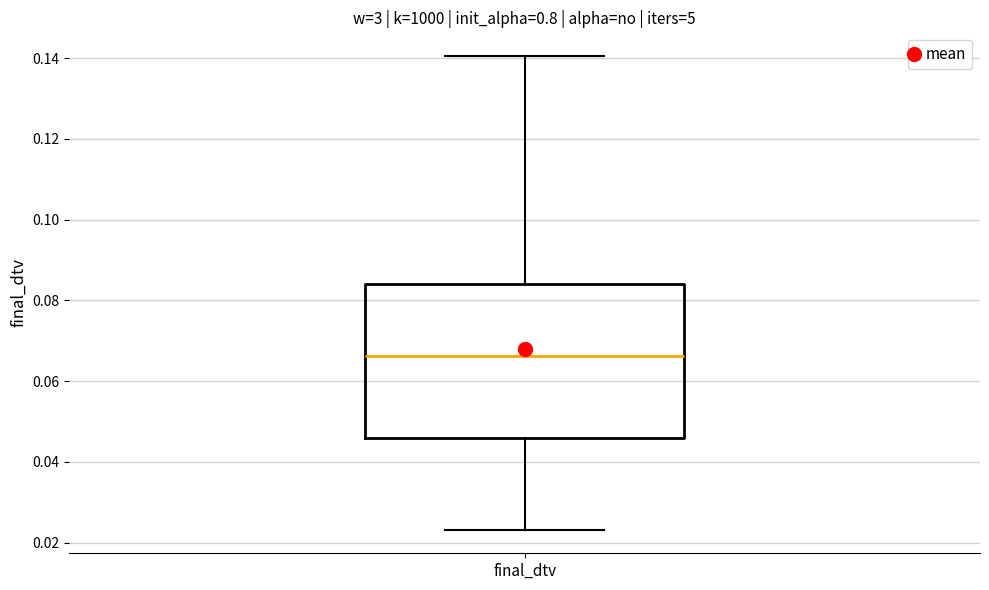

Where does the upper whisker of the box for final_dtv end on the y-axis? The values are not printed on the chart, so give them approximately, as read against the axis.

0.140